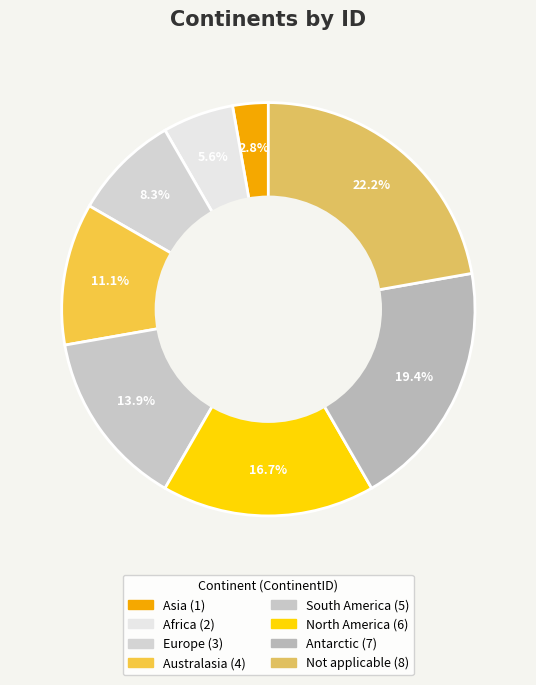

Count the number of slices in the pie.

8